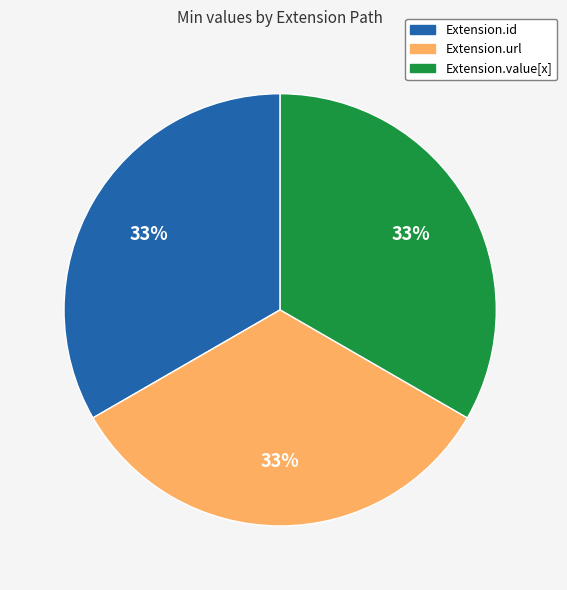

The Extension.value[x] slice represents 33% of the pie. True or false?

True